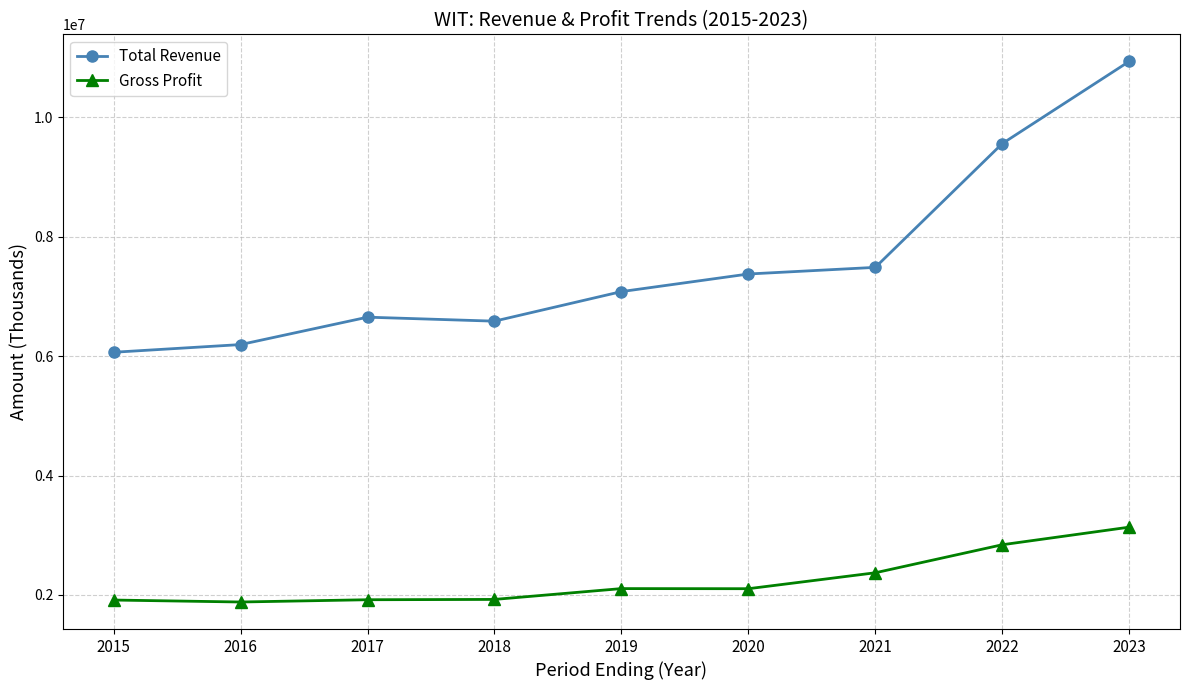

At how many categories does at least one series exceed 9208744?

2